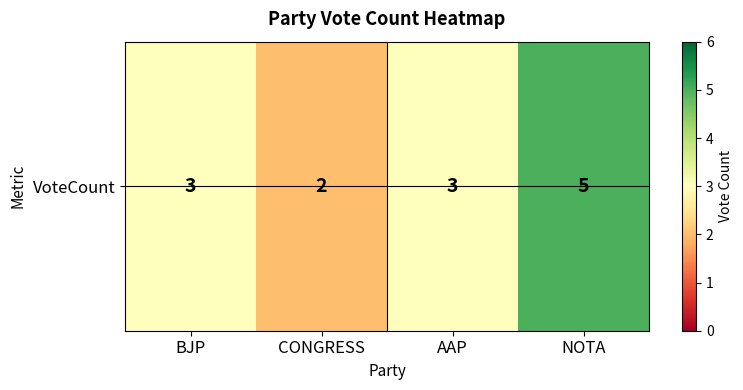

How many series are shown in this chart?

1